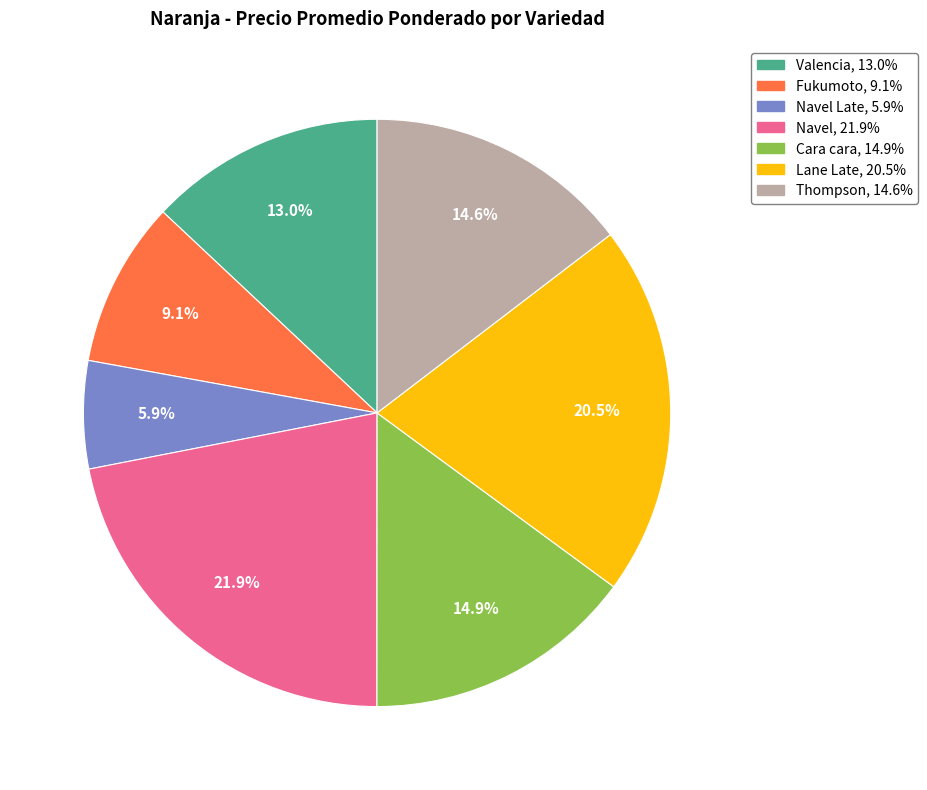

Is there any slice that represents more than half of the pie?

No